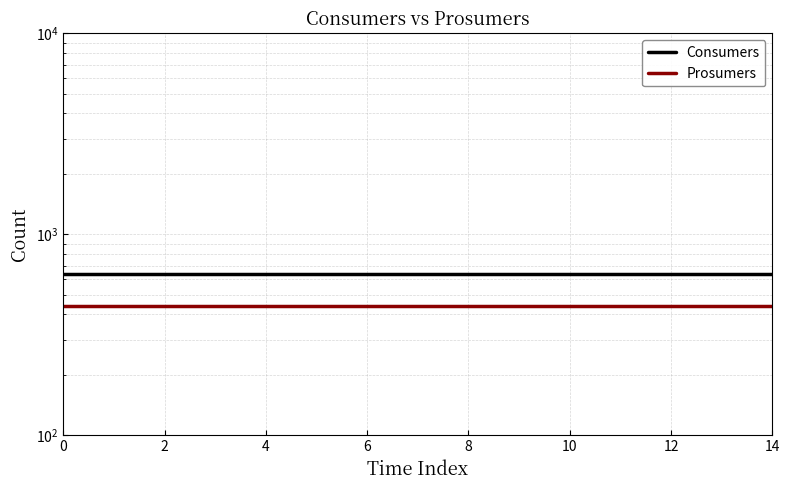

What is the average value of the Consumers series?

635